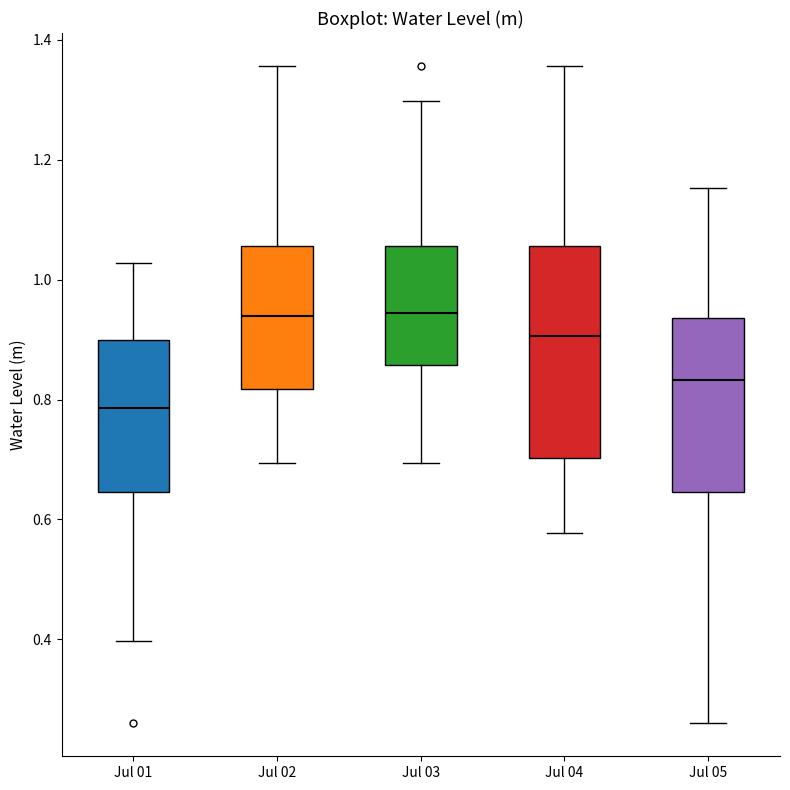

Comparing the boxes themselves (not the whiskers), which one is the tallest?

Jul 04